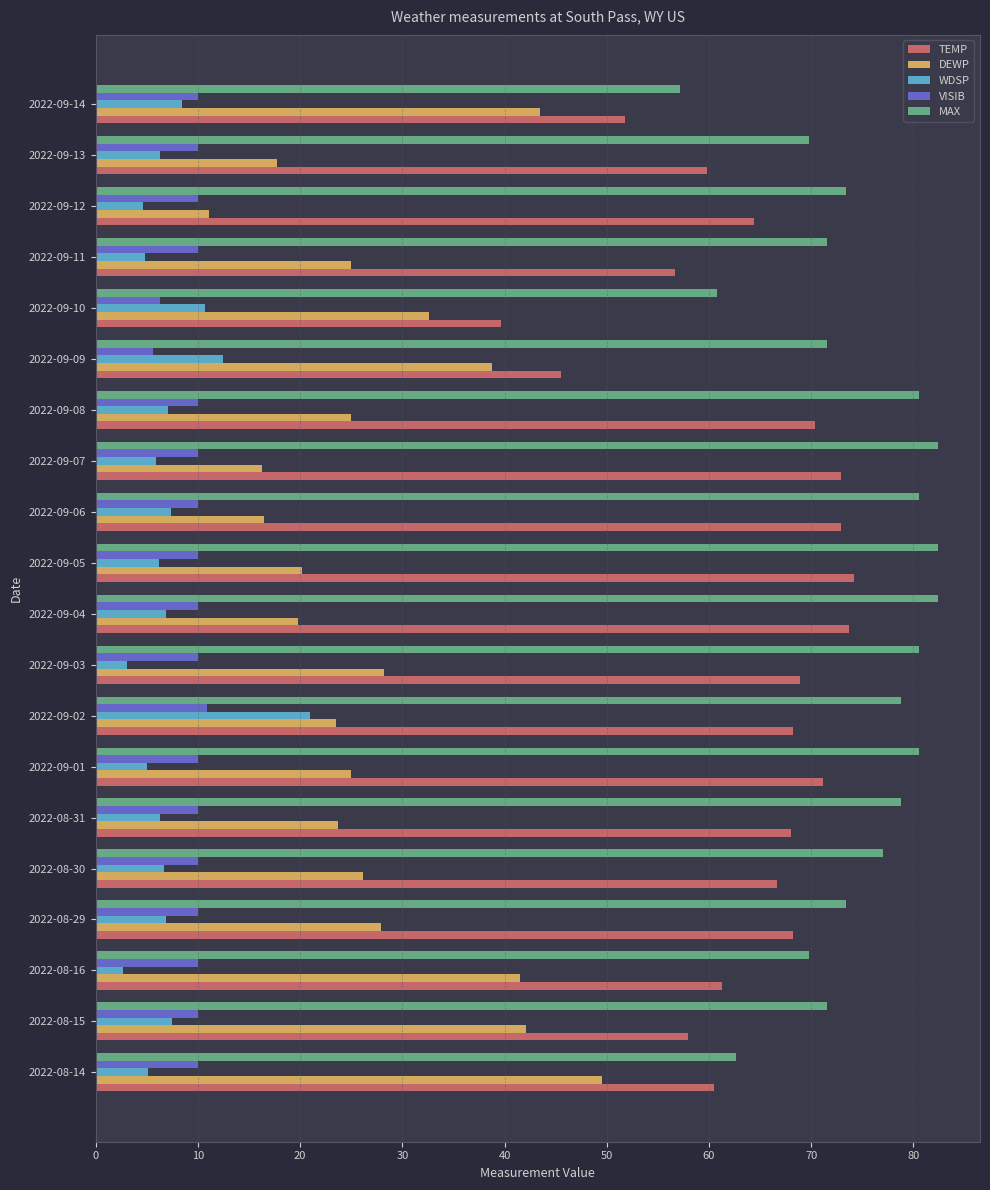

What is the minimum value for WDSP?

2.7